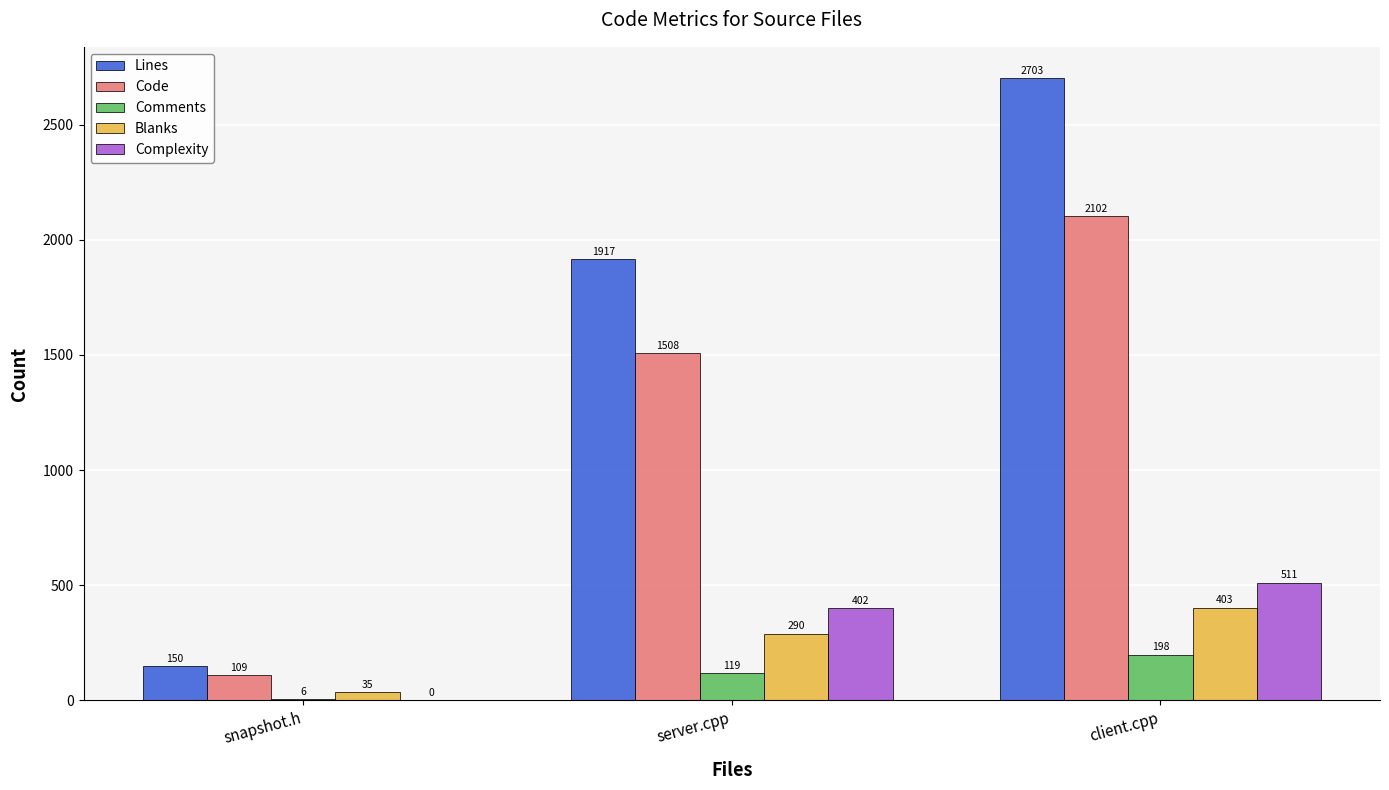

Is it true that Complexity equals 511 at client.cpp?

True